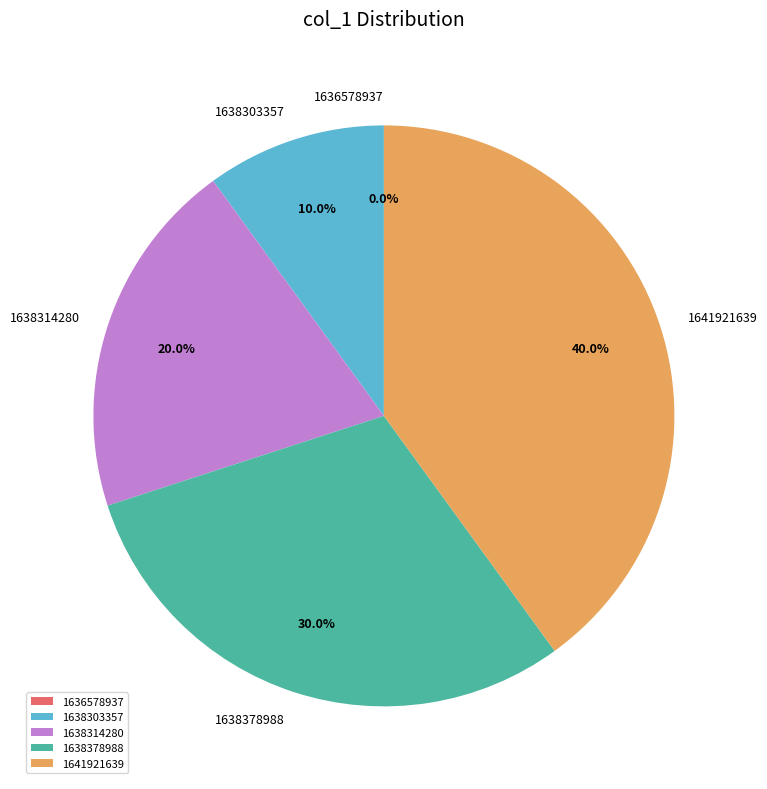

Is there a majority slice in this chart?

No